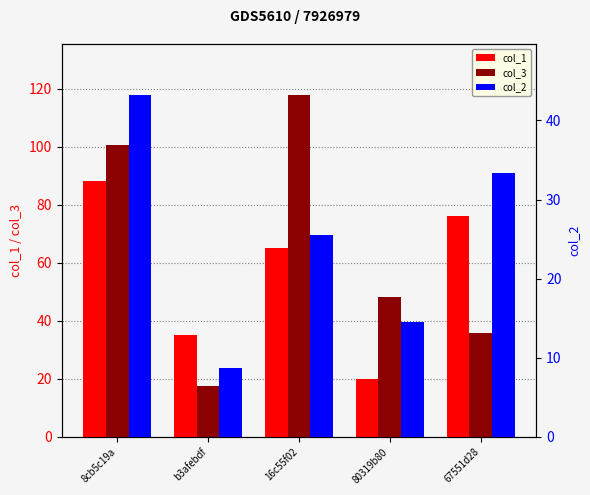

Which category has the highest value in the col_1 series?

8cb5c19a